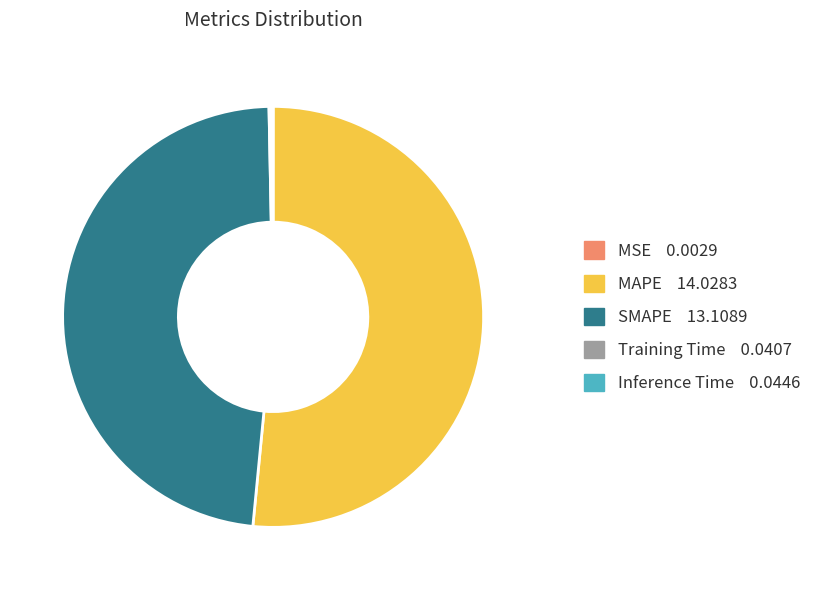

The MAPE slice represents 39% of the pie. True or false?

False